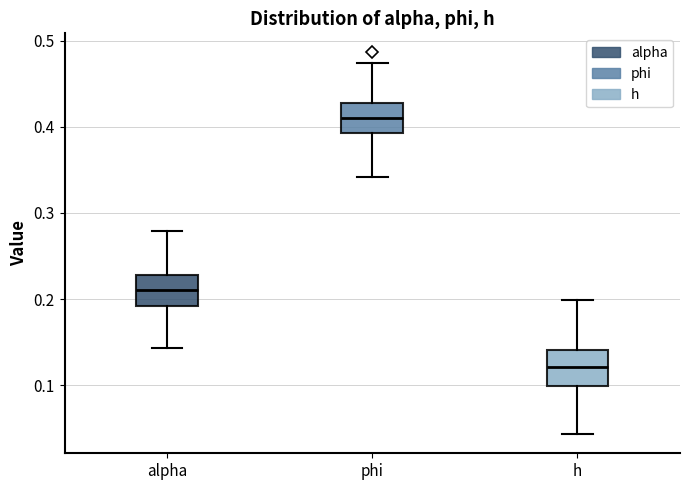

Reading left to right, transcribe this box plot: for each box, give where its median line is, the range the box spans, and where its two whiskers end, as read against the y-axis. The values are not printed on the chart, so give them approximately, as read against the axis.

alpha: median 0.21, box 0.19 to 0.23, whiskers 0.14 to 0.28
phi: median 0.41, box 0.39 to 0.43, whiskers 0.34 to 0.47
h: median 0.12, box 0.10 to 0.14, whiskers 0.04 to 0.20